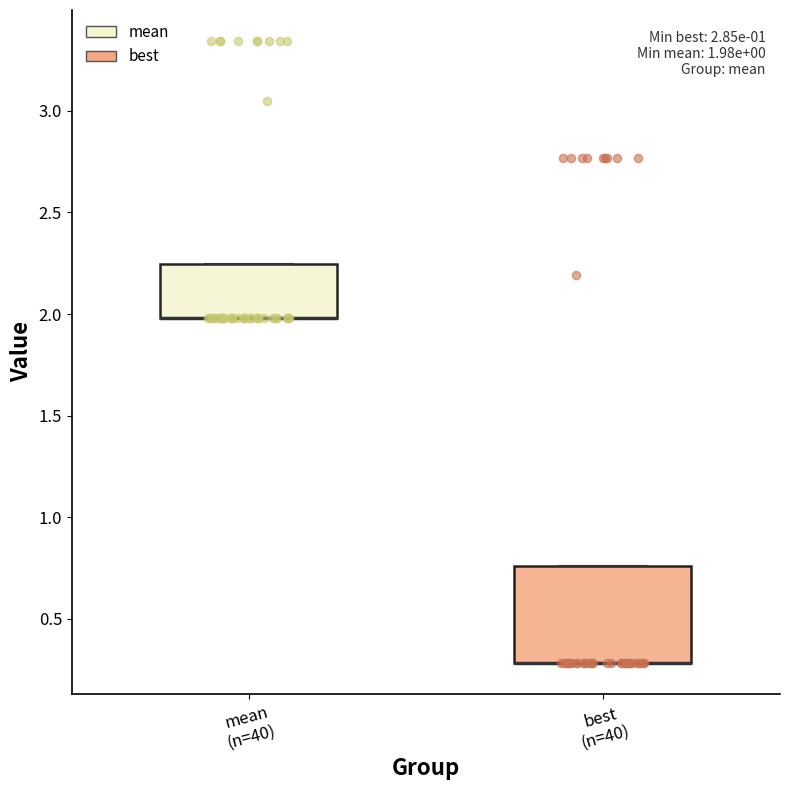

Comparing the boxes themselves (not the whiskers), which one is the tallest?

best (n=40)